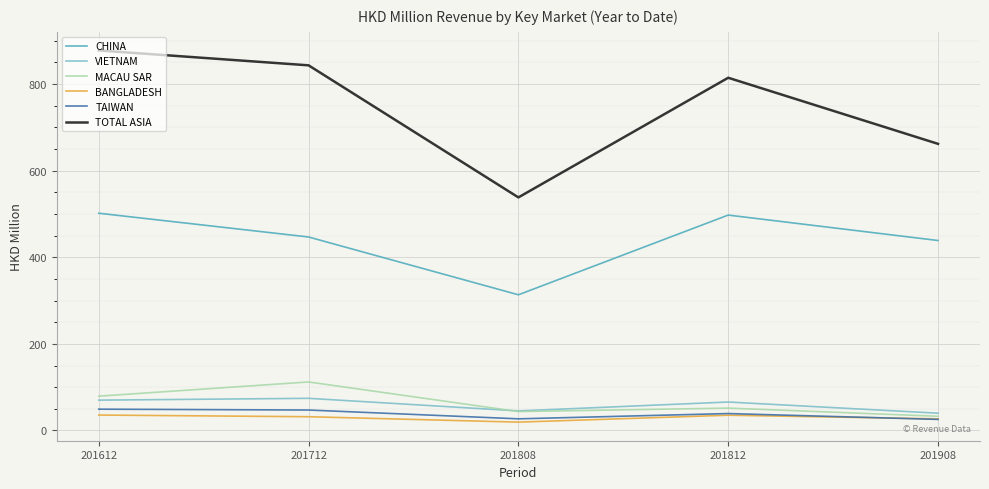

What is the spread (max minus min) of values at 201612?

842.2